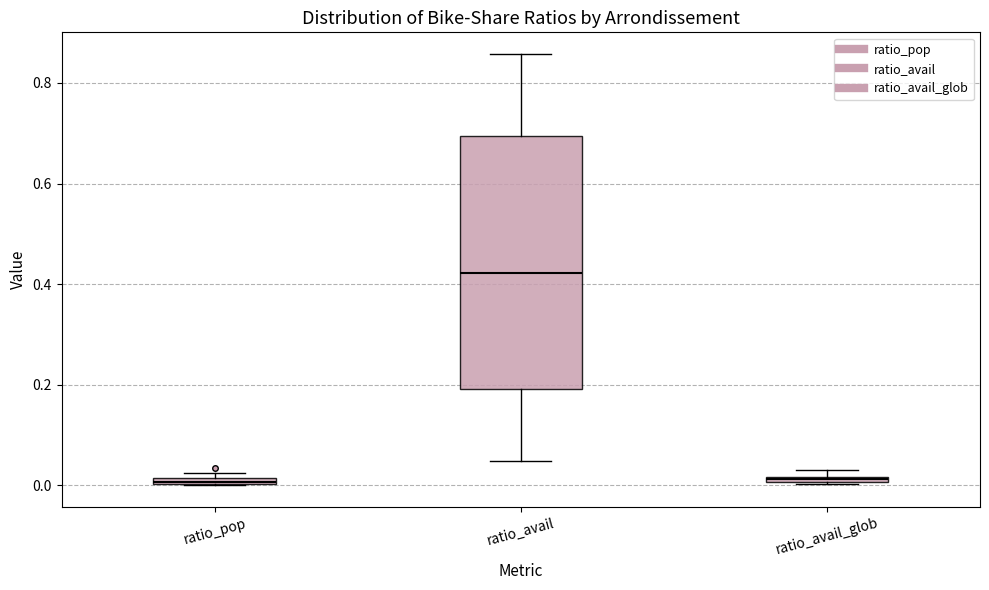

Where is the upper edge of the box for ratio_avail_glob on the y-axis? The values are not printed on the chart, so give them approximately, as read against the axis.

0.02